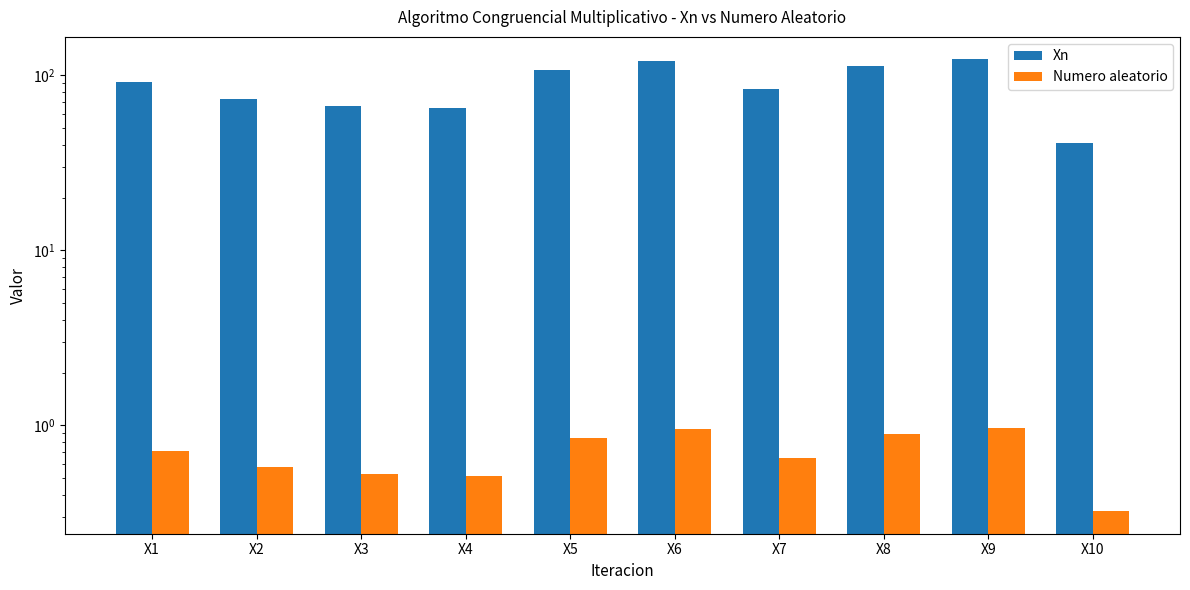

At how many categories does at least one series exceed 69?

7